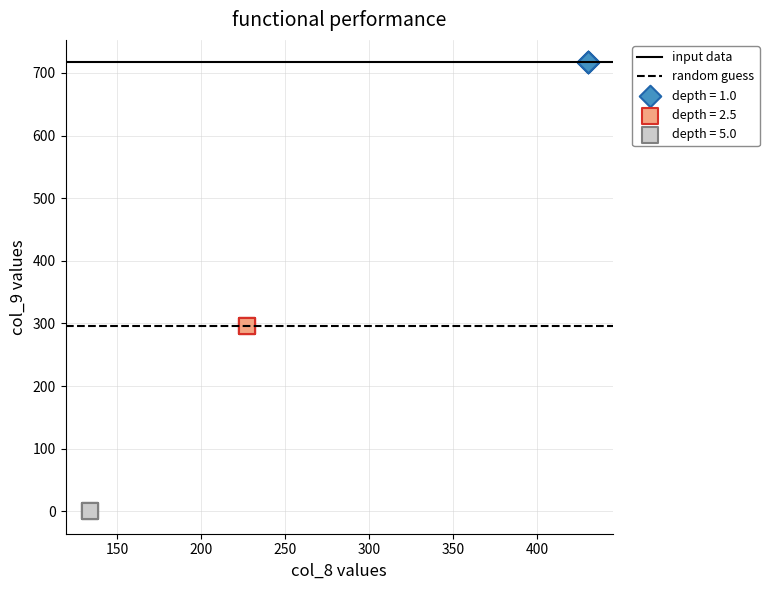

Which series reaches the minimum Y coordinate?

depth = 5.0